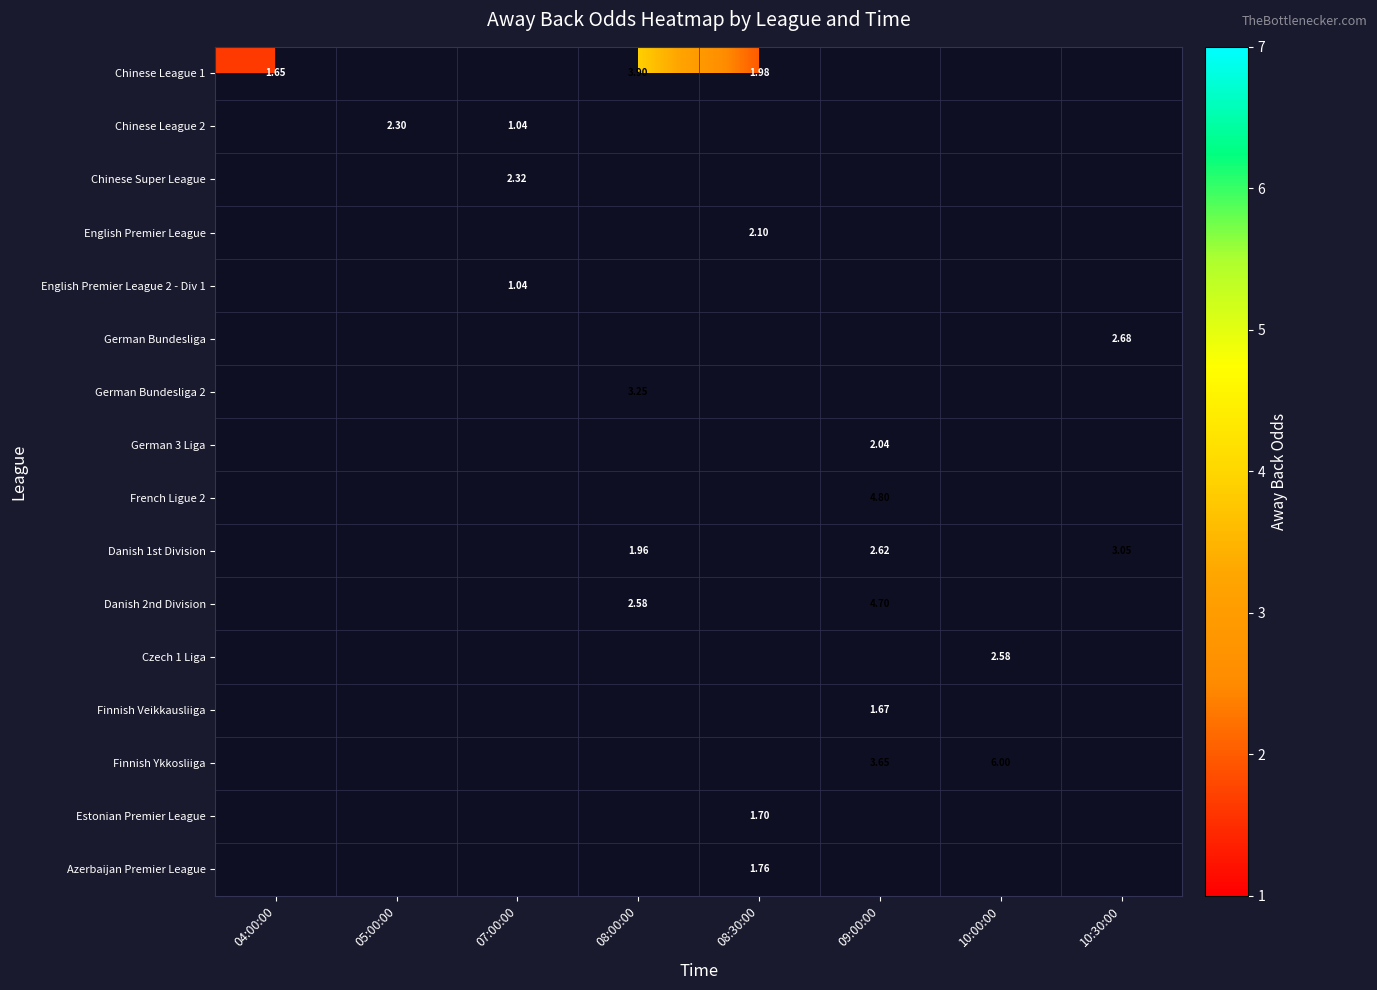

How many distinct data groups are displayed?

16